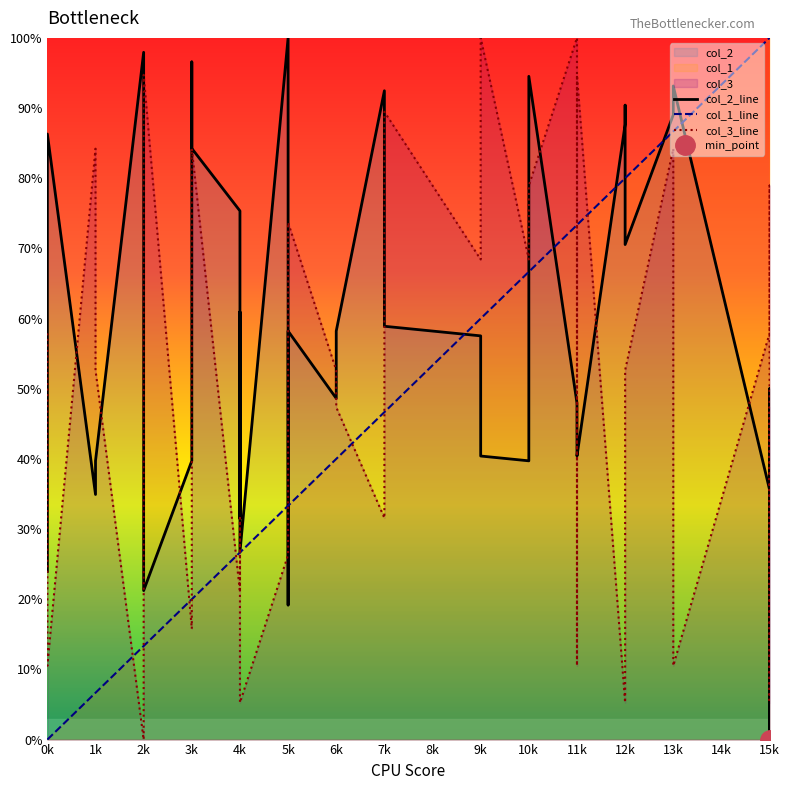

How many distinct data groups are displayed?

3